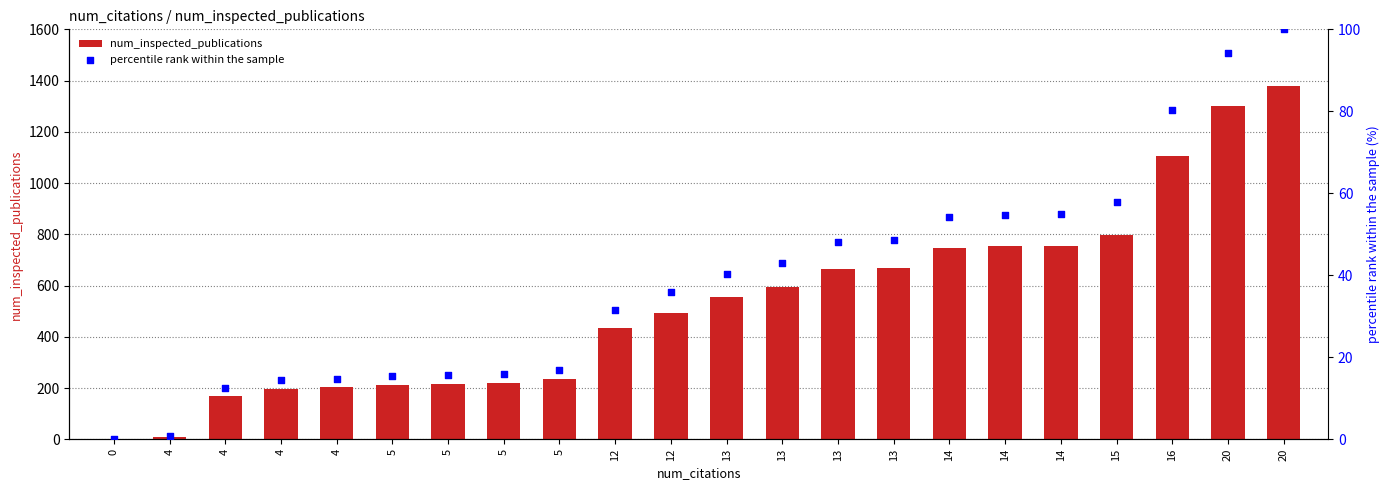

Is the value of percentile rank within the sample at 14 greater than the value of num_inspected_publications at 13?

No